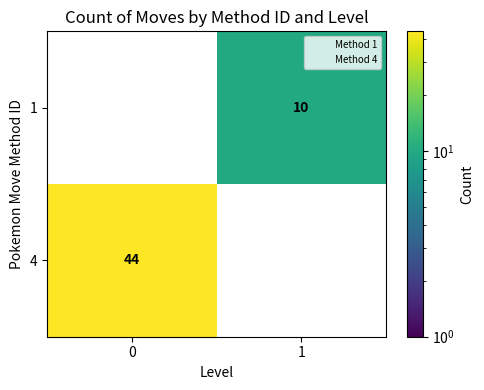

What is the sum of the 4 values at 0 and 1?

44